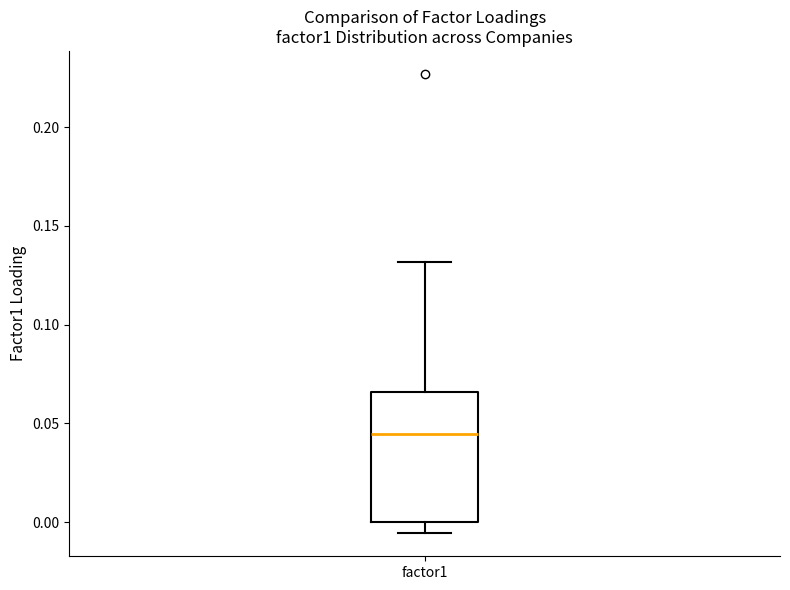

Read this box plot against the y-axis: the position of the median line, the range covered by the box, and the ends of both whiskers. The values are not printed on the chart, so give them approximately, as read against the axis.

median 0.045, box 0.000 to 0.065, whiskers -0.005 to 0.130